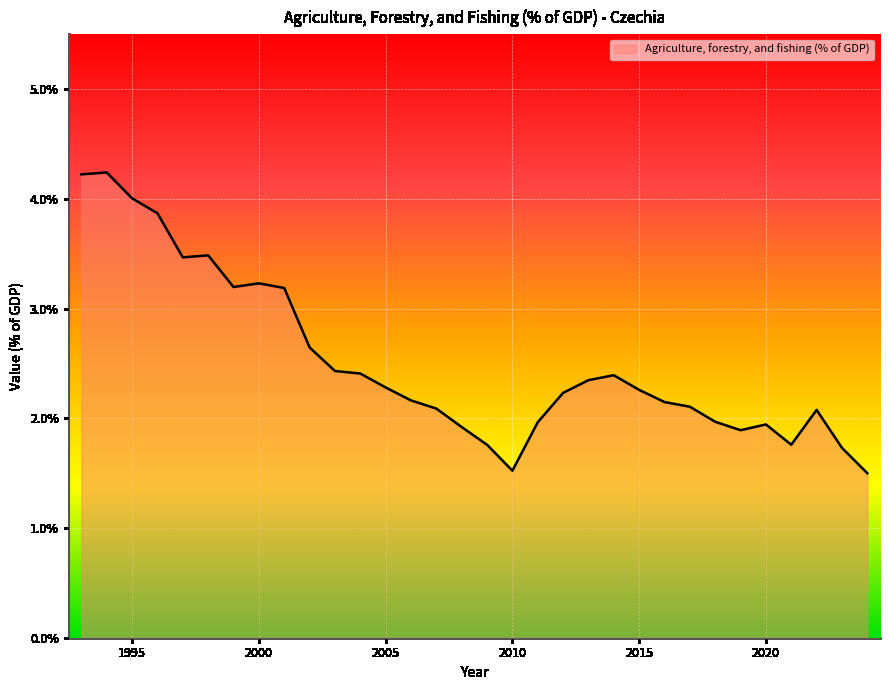

What is the sum of all values?

80.4